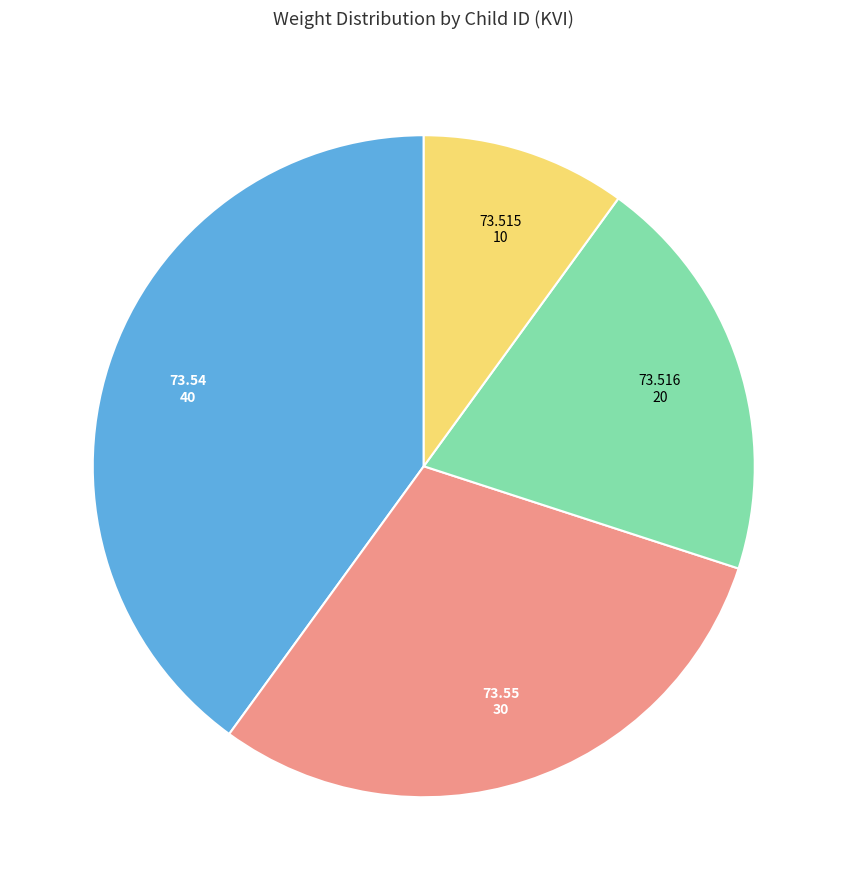

Is there any slice that represents more than half of the pie?

No